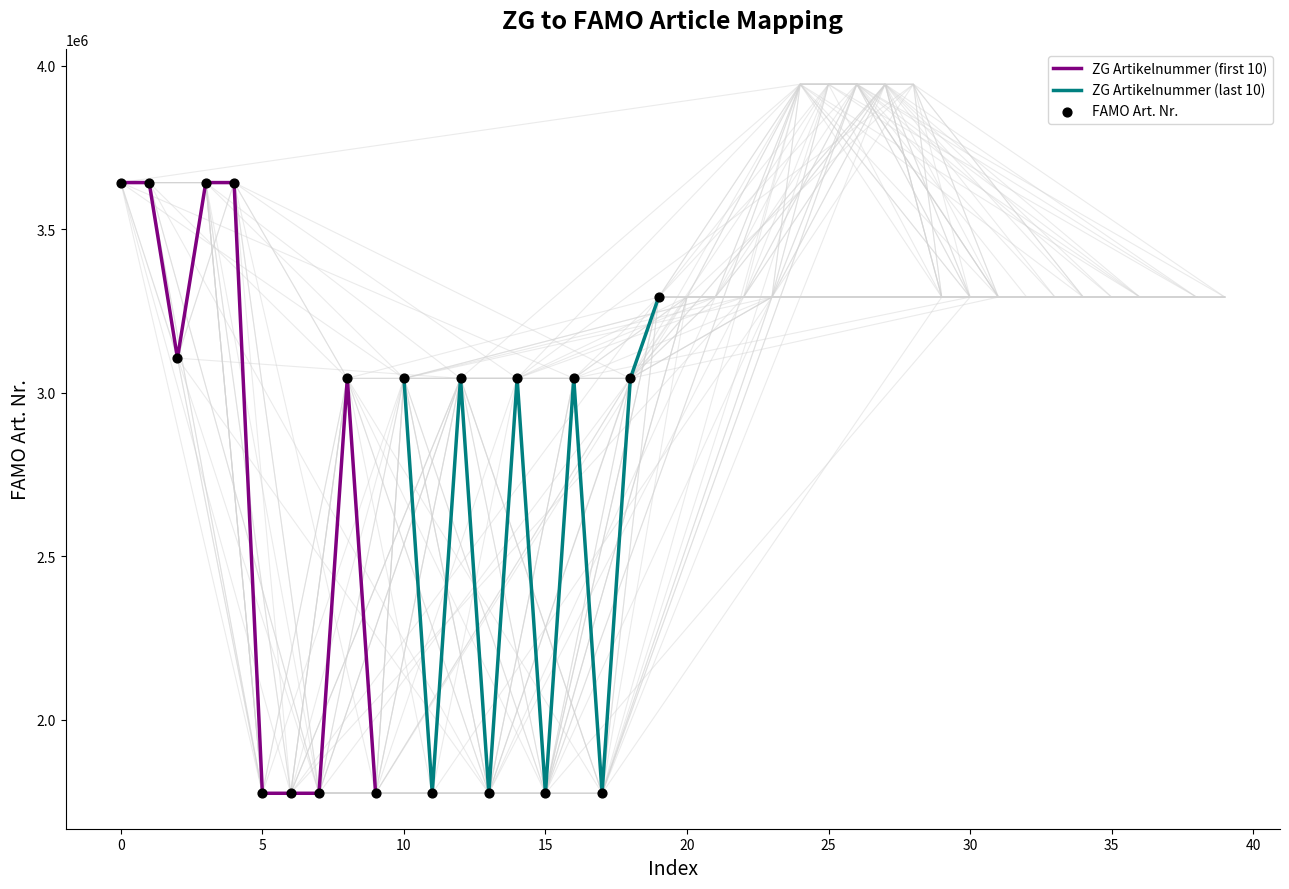

Which has a higher value, 96628353 or 96665585?

96665585